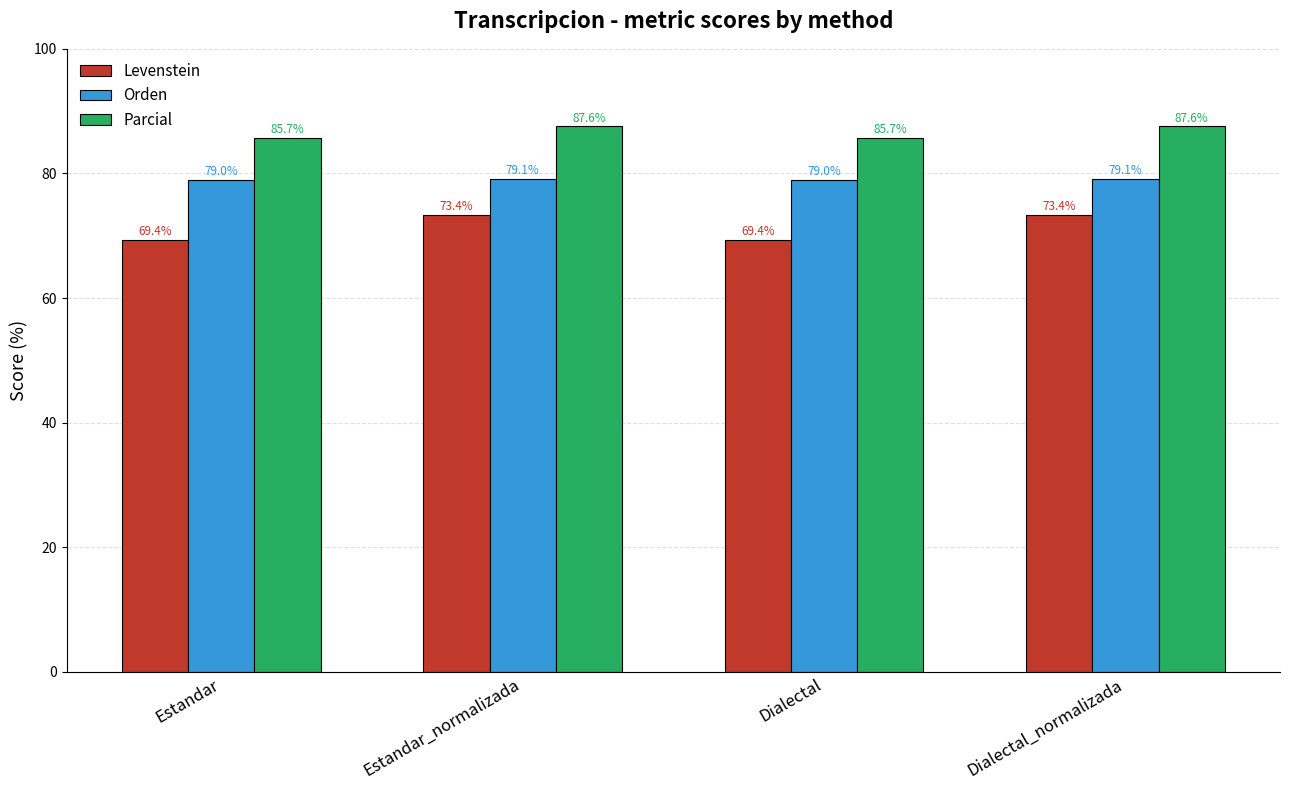

List the series in order of their overall mean, lowest first.

Levenstein, Orden, Parcial